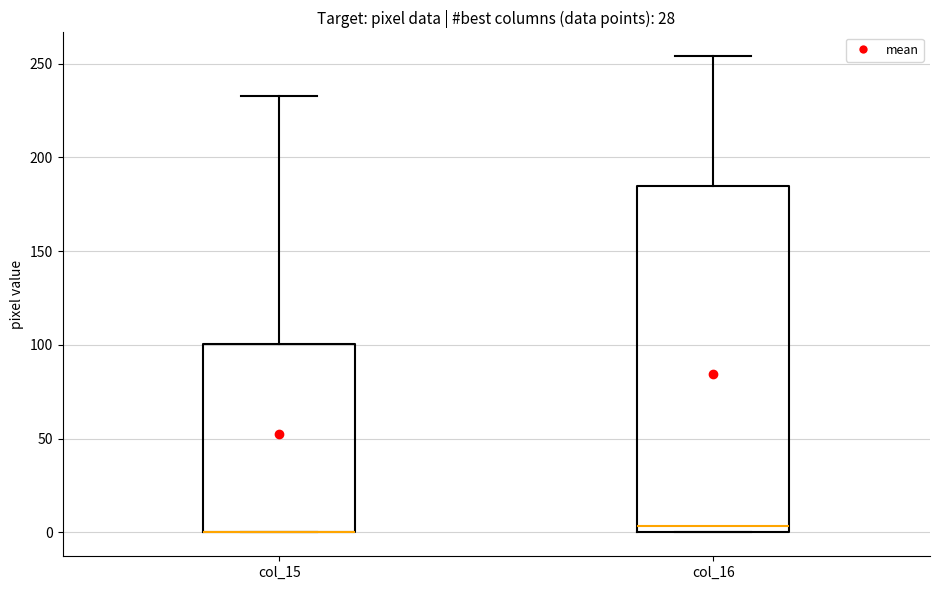

Reading left to right, transcribe this box plot: for each box, give where its median line is, the range the box spans, and where its two whiskers end, as read against the y-axis. The values are not printed on the chart, so give them approximately, as read against the axis.

col_15: median 0 (drawn on the box's lower edge), box 0 to 100, whiskers 0 to 235
col_16: median 5, box 0 to 185, whiskers 0 to 255